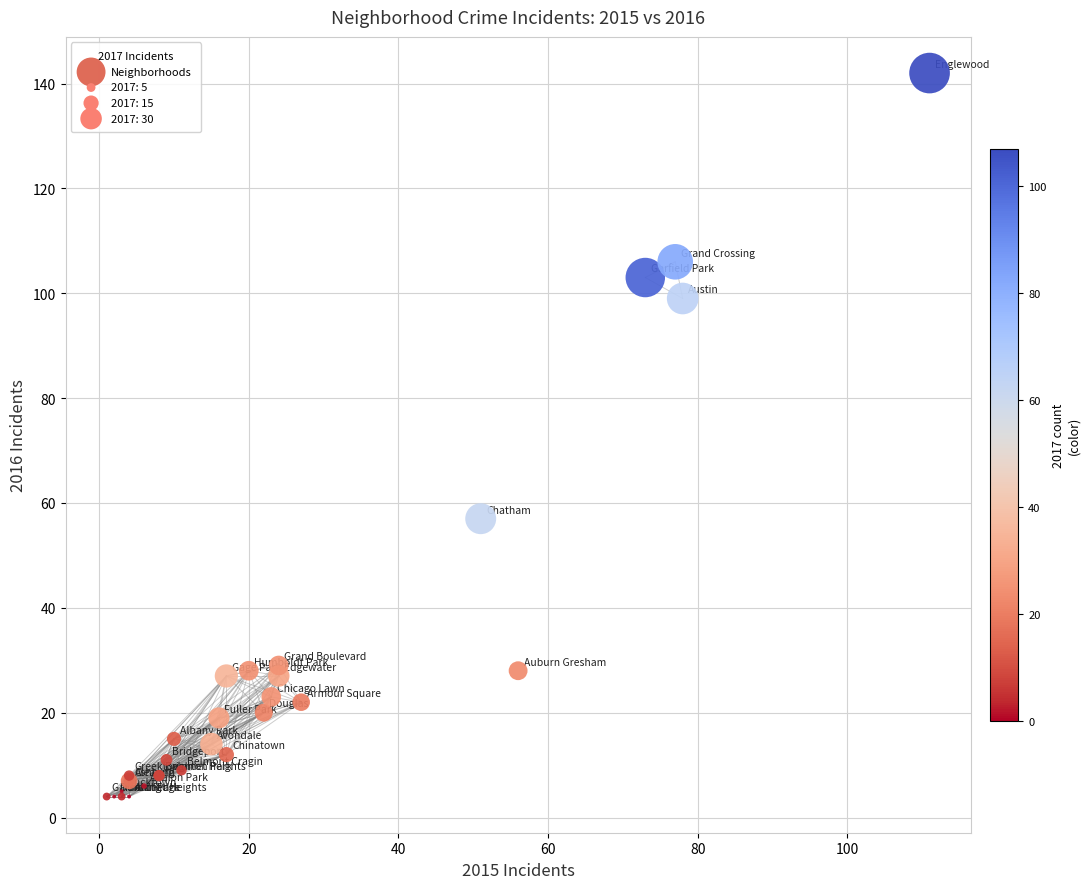

What Y value in the scatter plot is closest to 73?

57